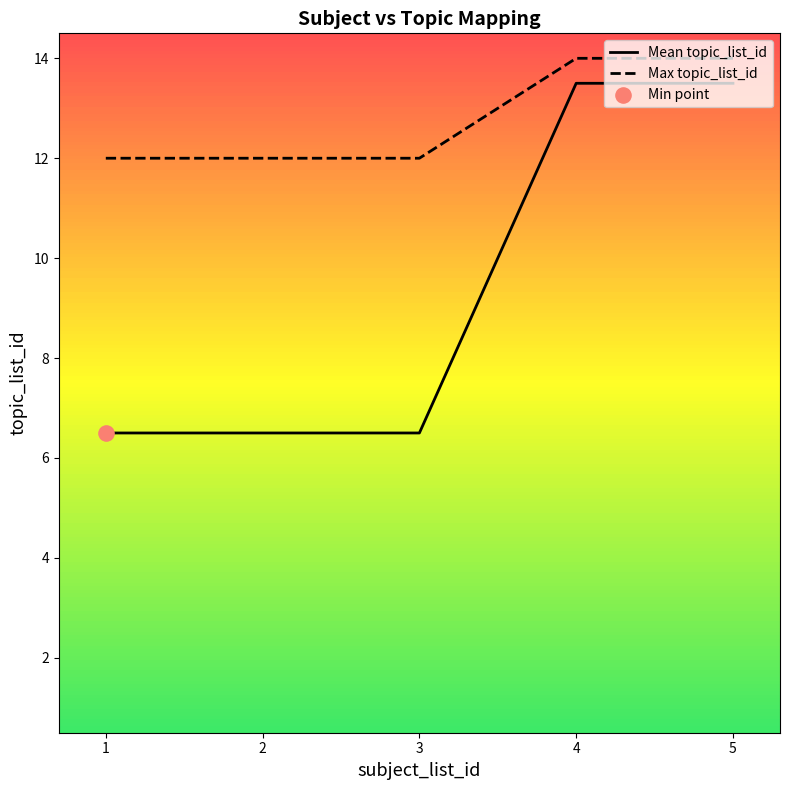

What is the difference between the highest and lowest values at 4?

0.5